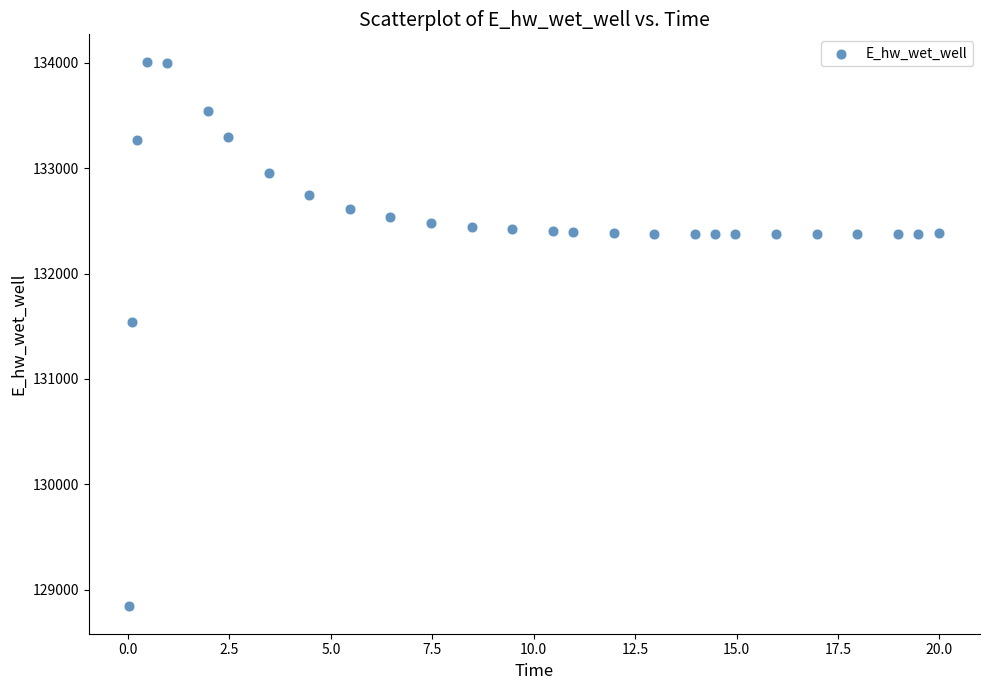

What Y value in the scatter plot is closest to 131426?

131537.3